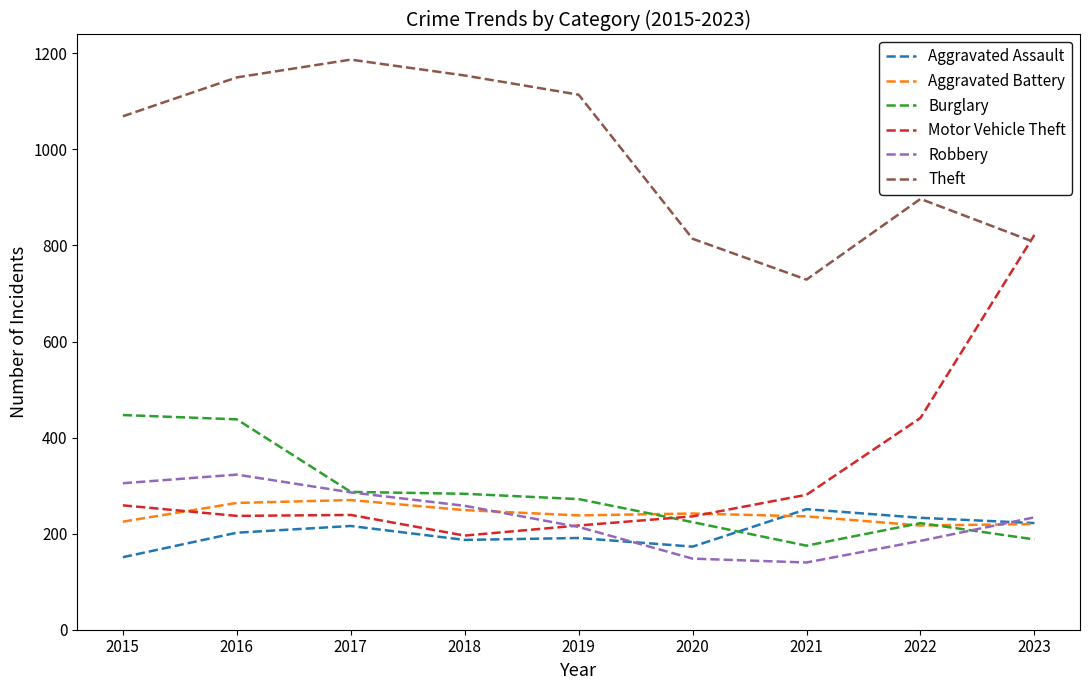

What value does the Motor Vehicle Theft series have at 2020?

236